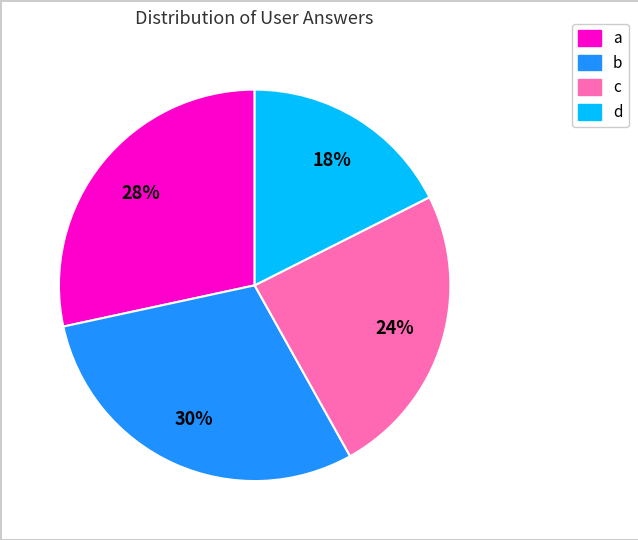

Combined, do b and c account for over 50%?

Yes